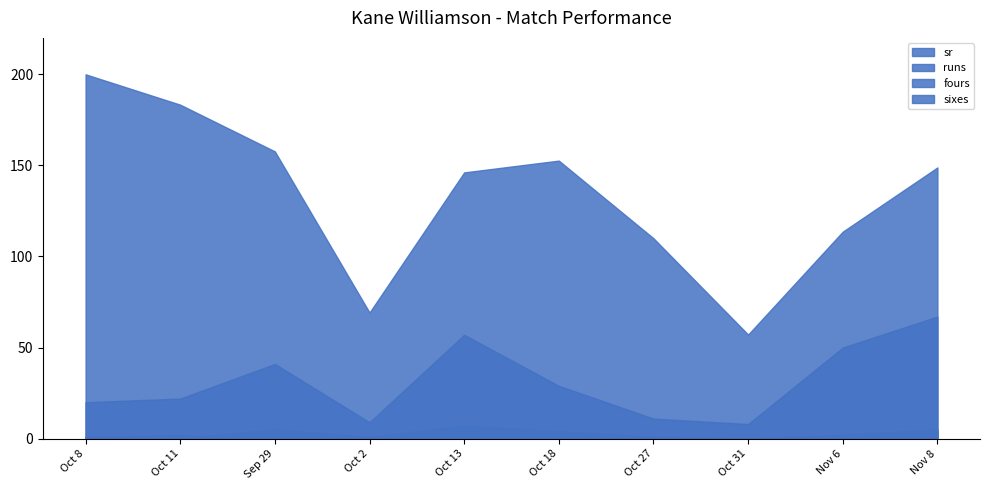

True or false: fours and runs cross at least once.

False